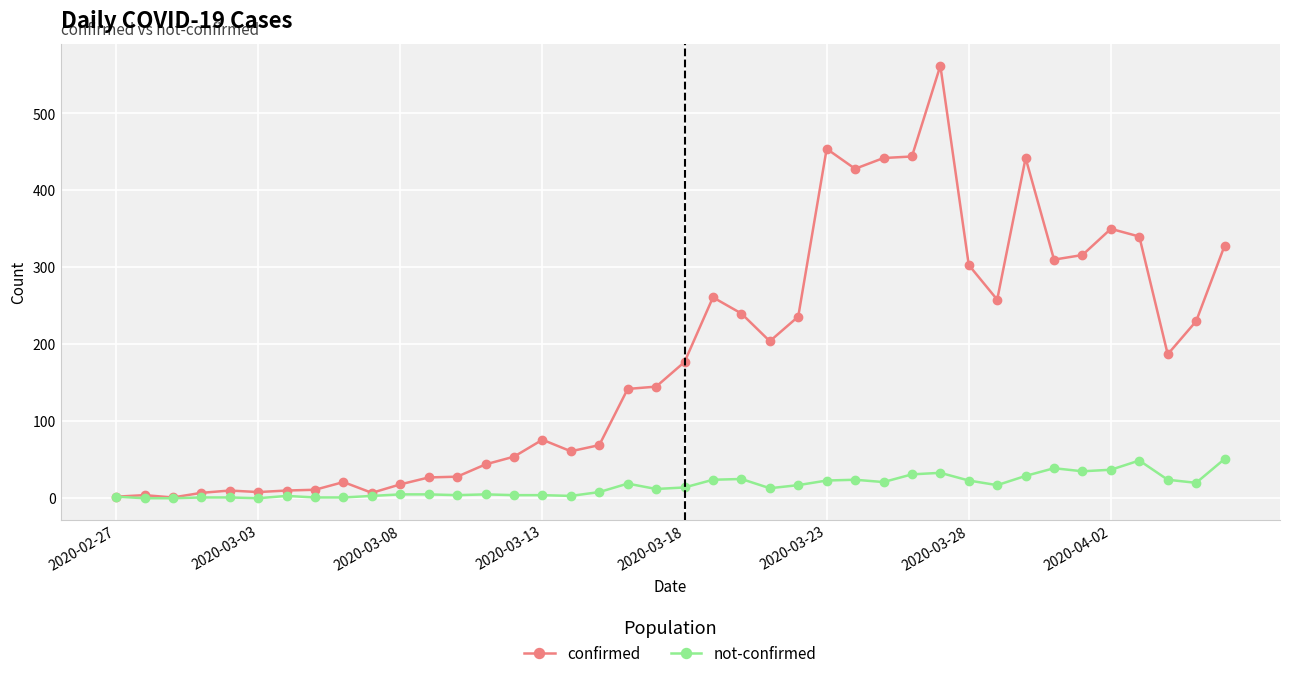

What is the maximum value shown in the chart?

562